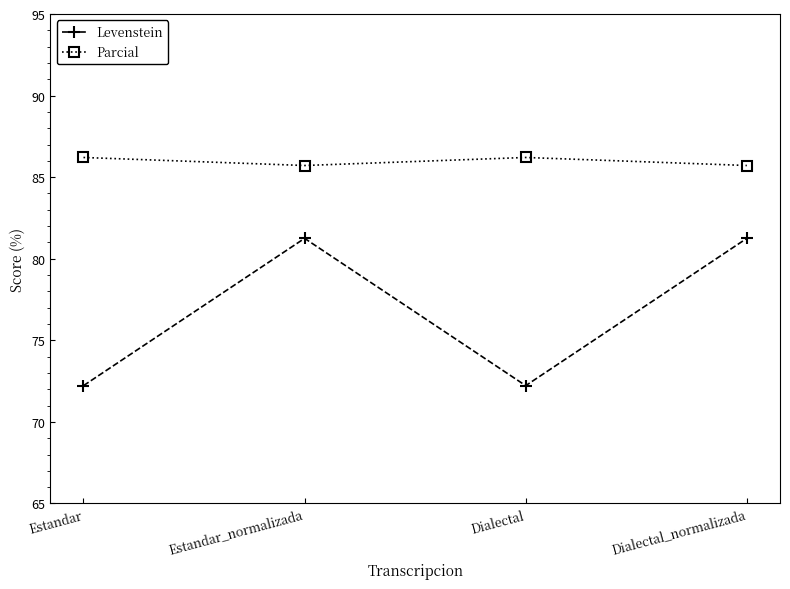

Is it true that Levenstein equals 81.2 at Estandar_normalizada?

True